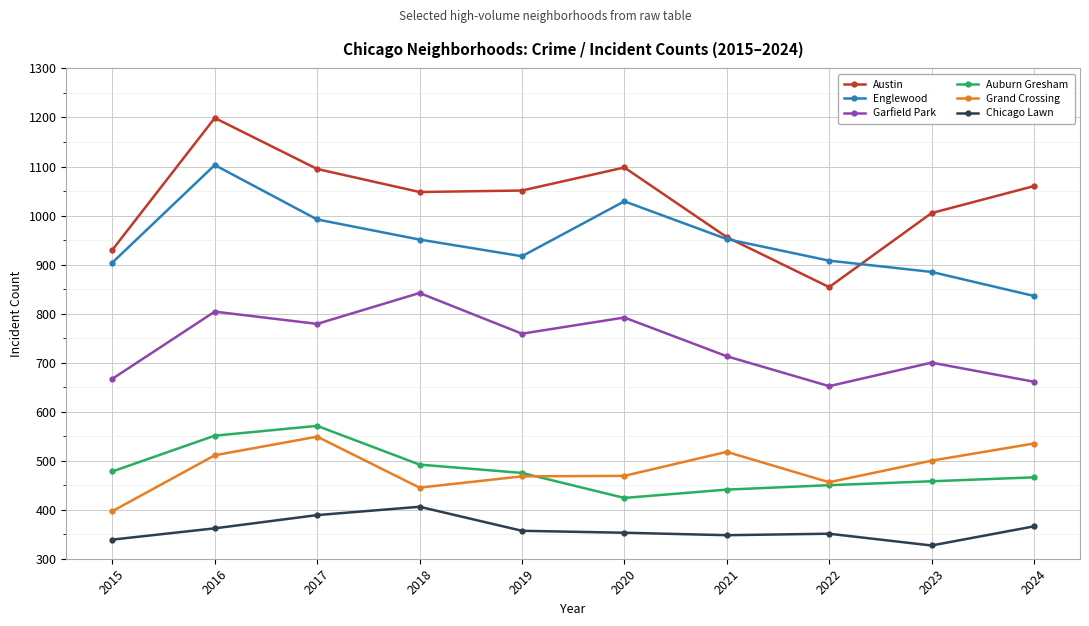

Between 2020 and 2024, which series saw the biggest shift?

Englewood